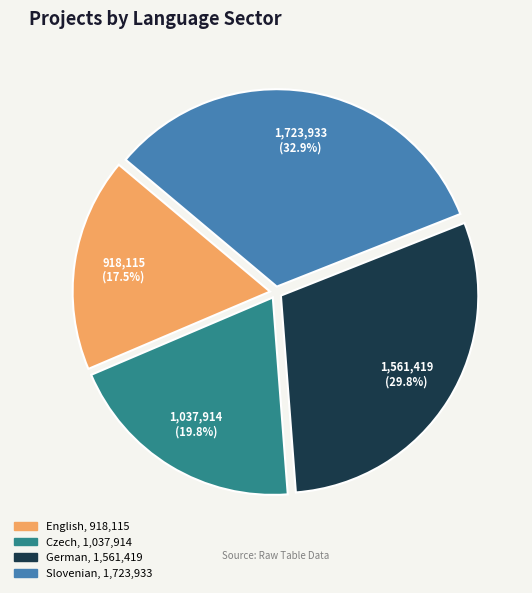

Is German the majority of the pie?

No